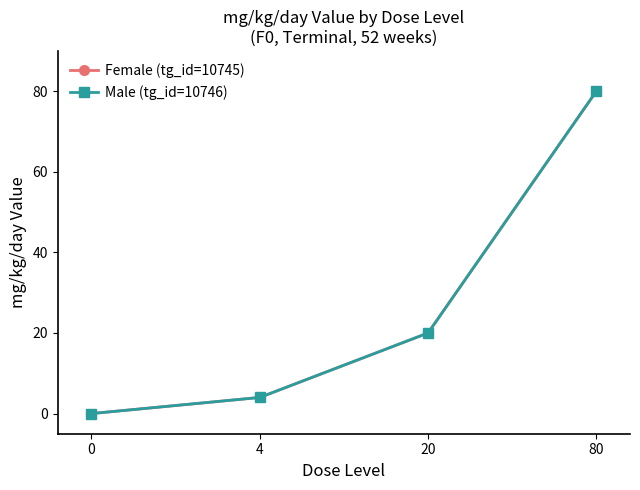

Where is Female (tg_id=10745) nearest to the value 40?

20